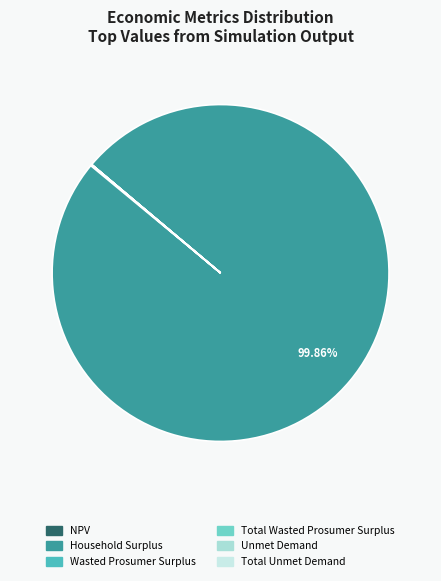

How many slices are in this pie chart?

6